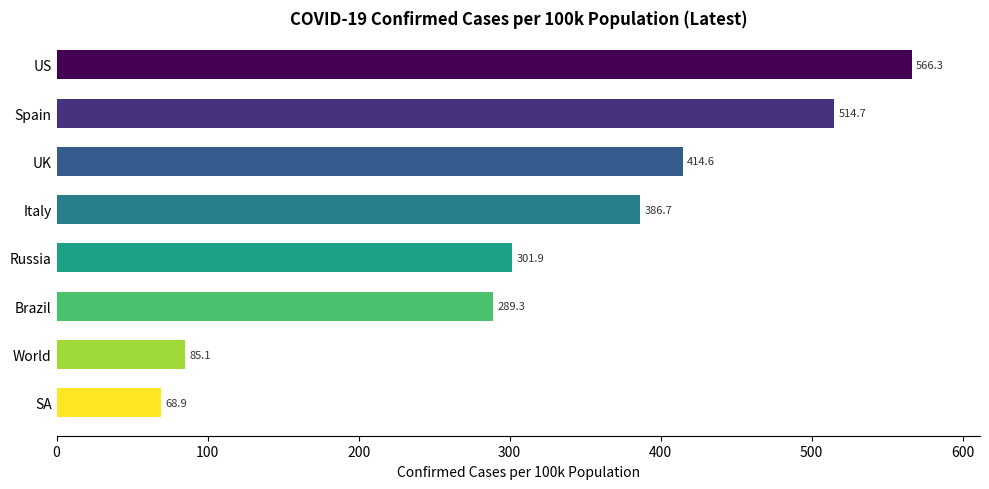

Which has a higher value, Russia or UK?

UK